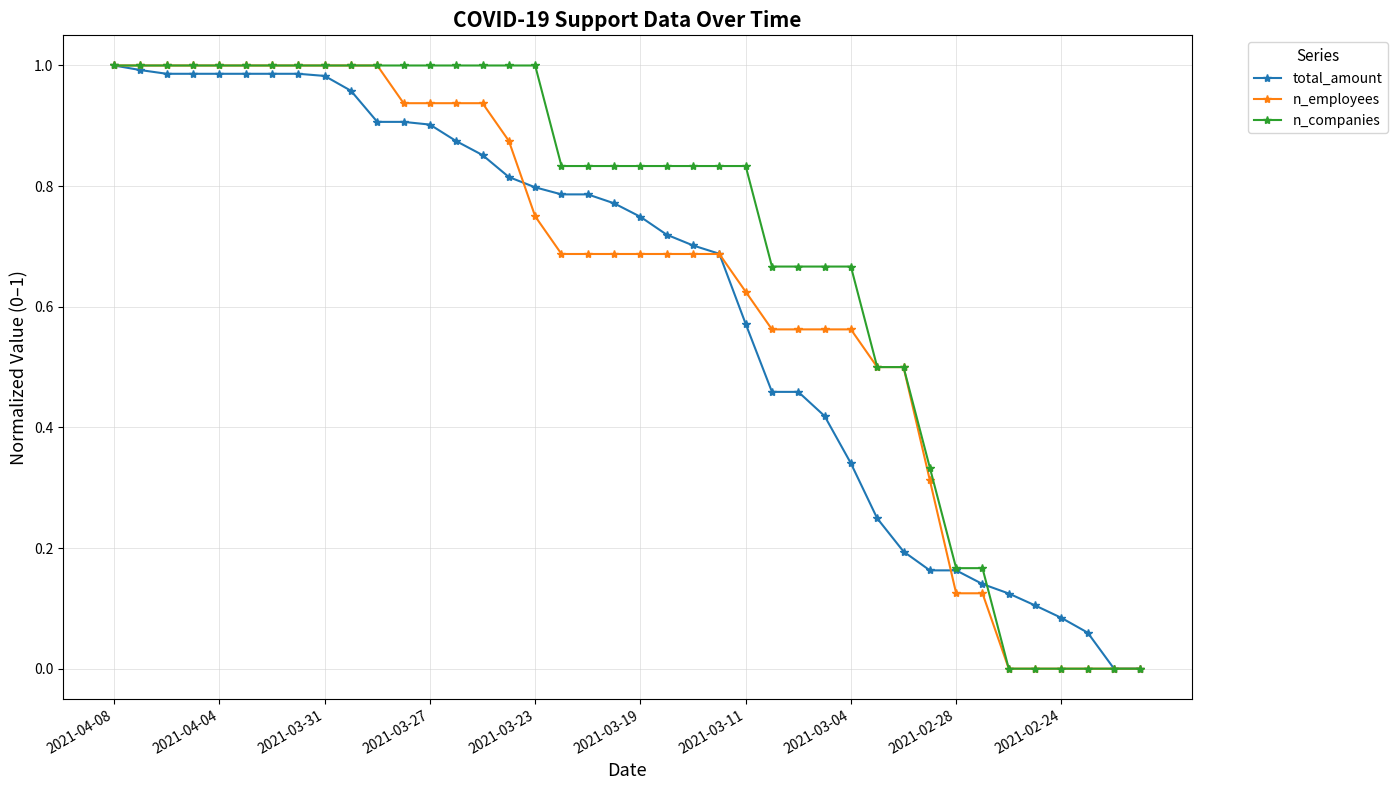

Count the number of categories in the chart.

40